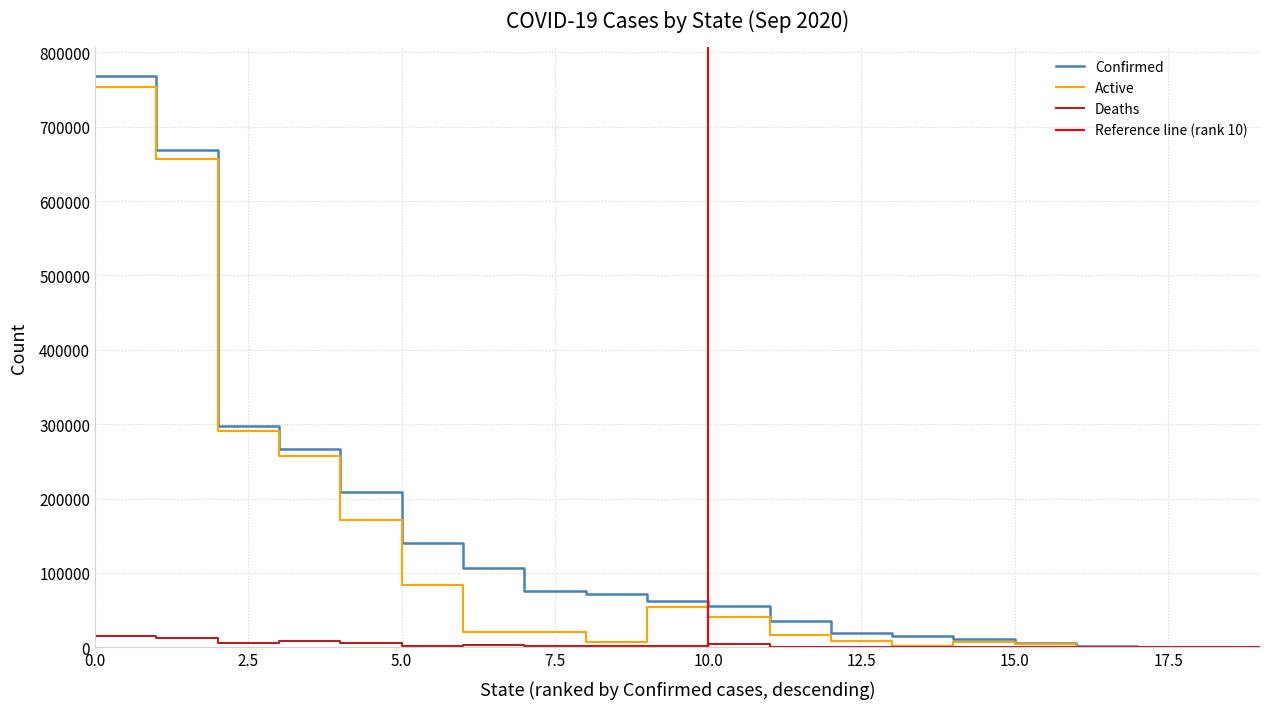

What is the maximum value for Confirmed?

768204